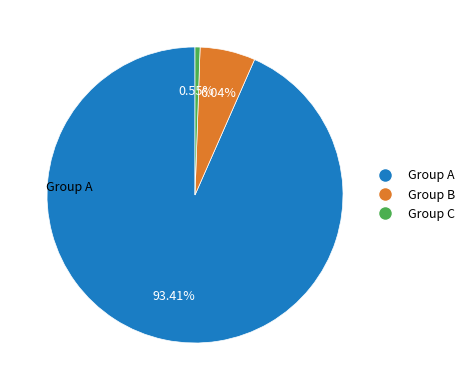

Does any single category account for the majority?

Yes